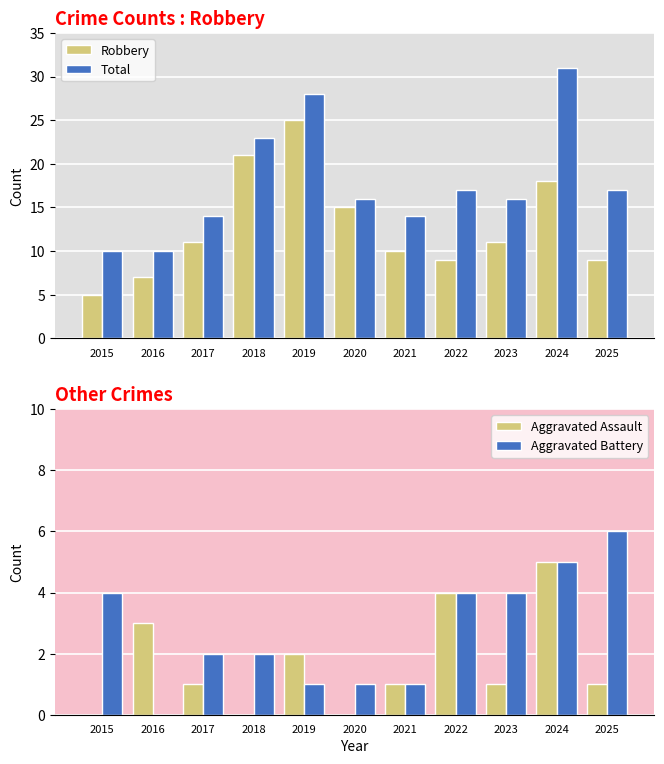

Does the chart contain stacked bars?

No